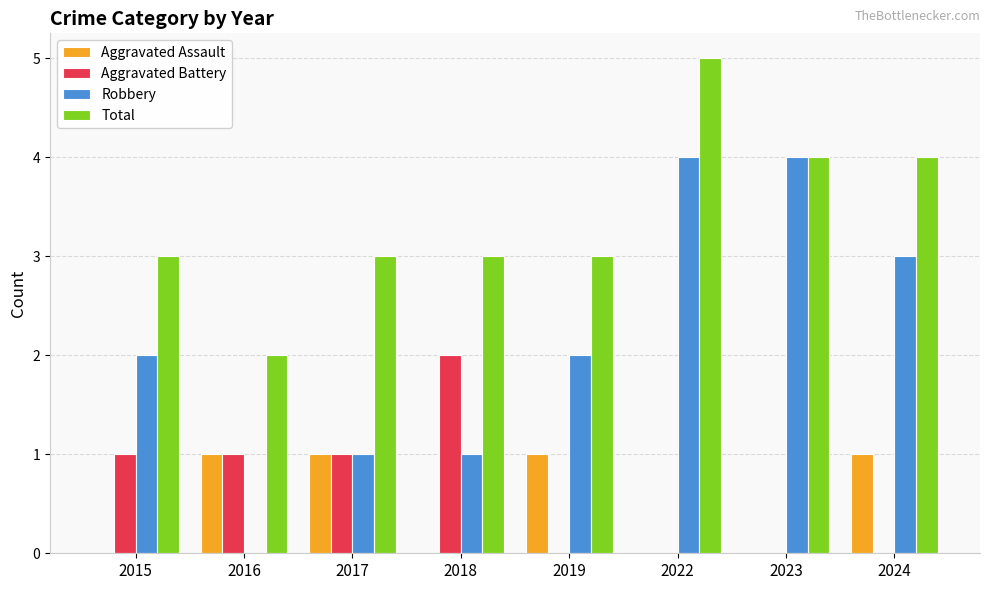

What is the difference between the Aggravated Battery values at 2017 and 2023?

1